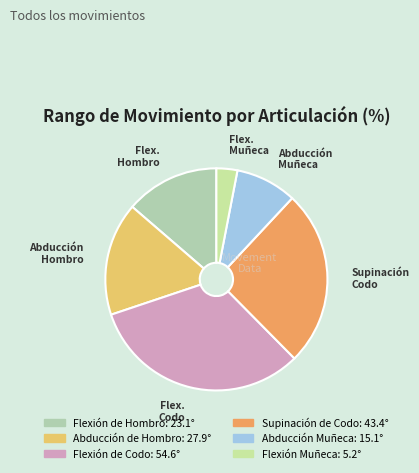

Combined, what portion of the pie is Flexión de Hombro and Abducción Muñeca?

22.6%